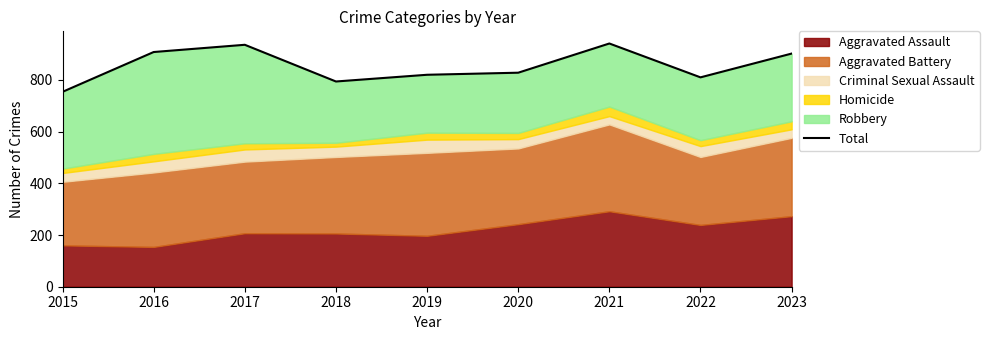

What is the difference between the maximum and second lowest values?

147